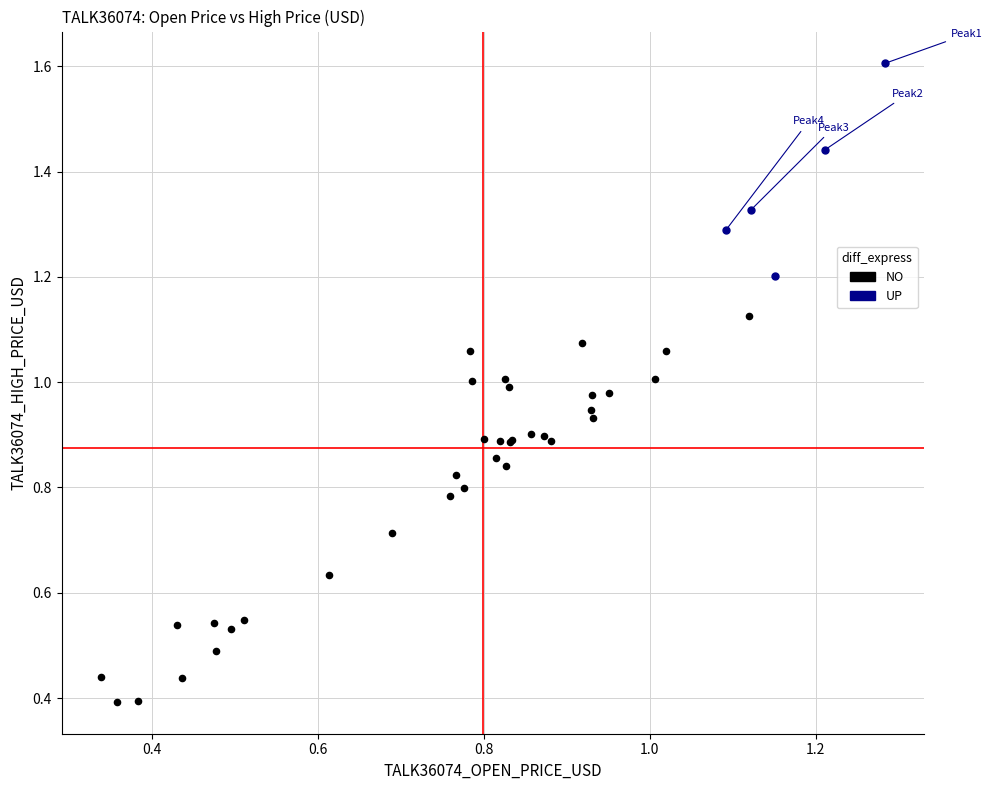

Which series contains the highest Y value?

UP